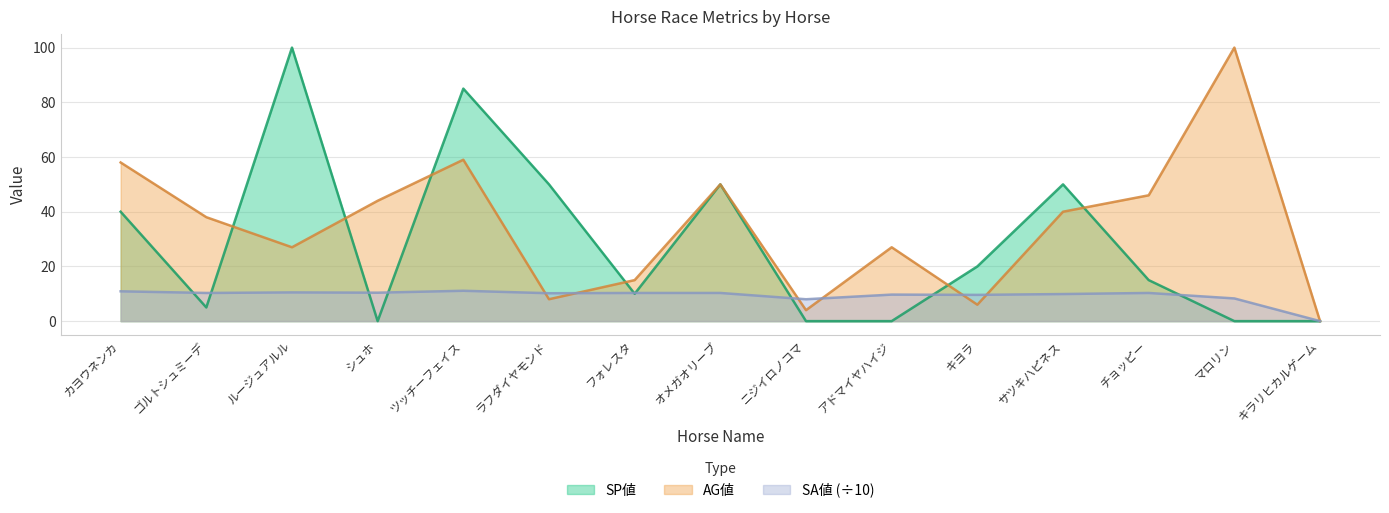

Rank the series at ツッチーフェイス from highest to lowest value.

SP値, AG値, SA値 (÷10)